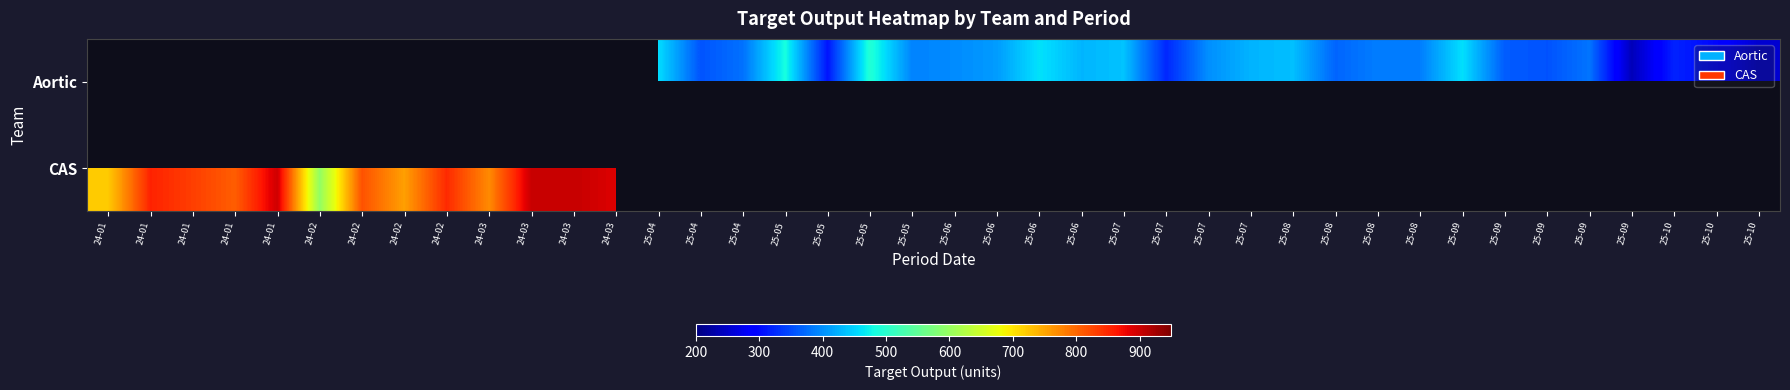

List the series in order of their overall mean, lowest first.

Aortic, CAS